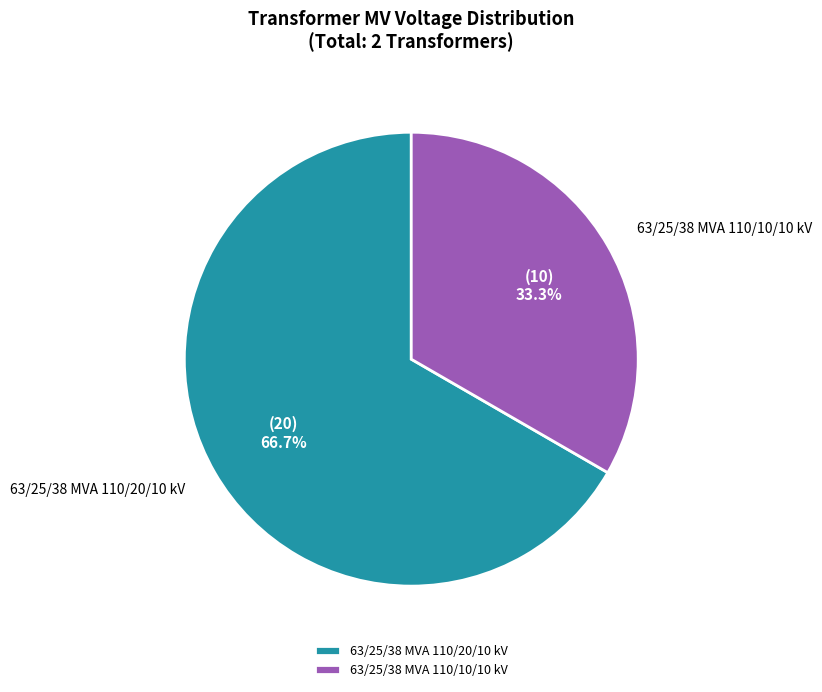

What is the ratio of the value at 63/25/38 MVA 110/20/10 kV to the value at 63/25/38 MVA 110/10/10 kV?

2.0